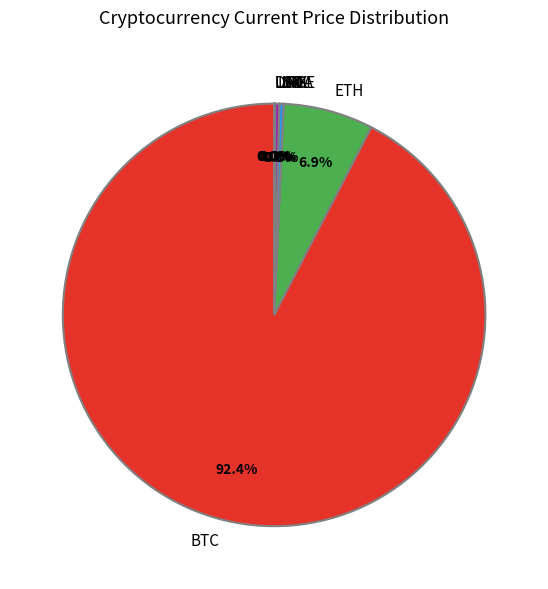

Which slice is the largest?

BTC